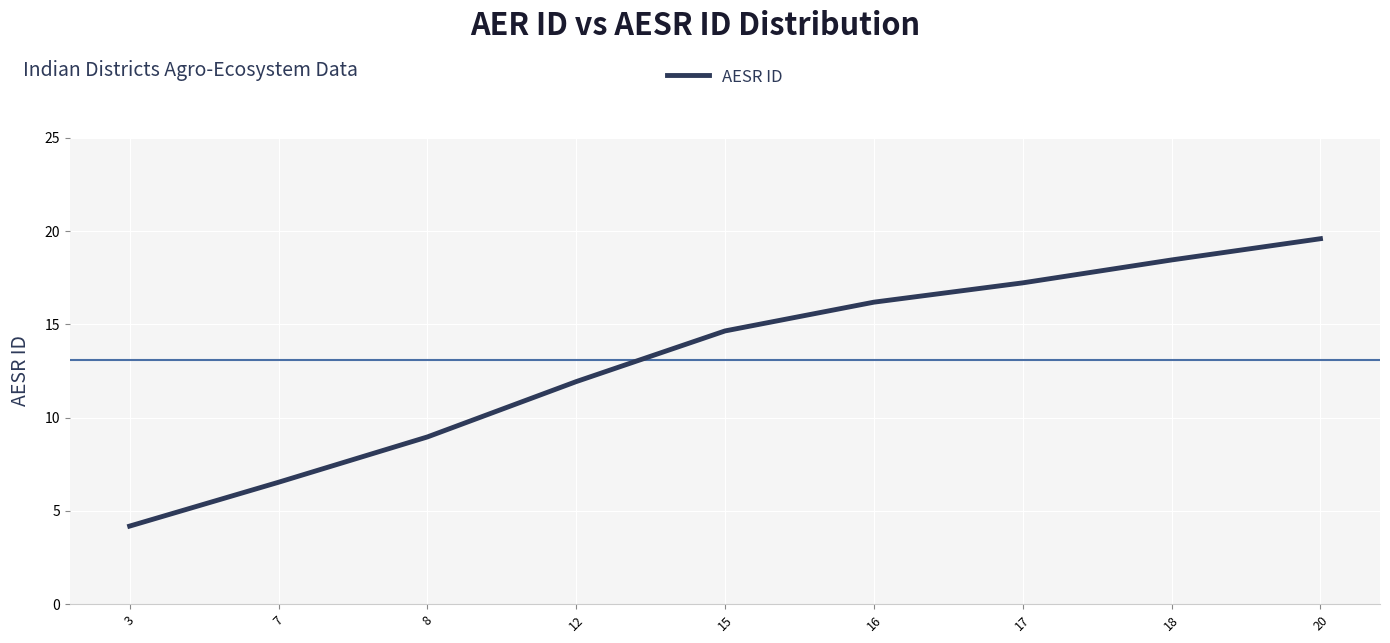

Between 16 and 12, which is larger?

16